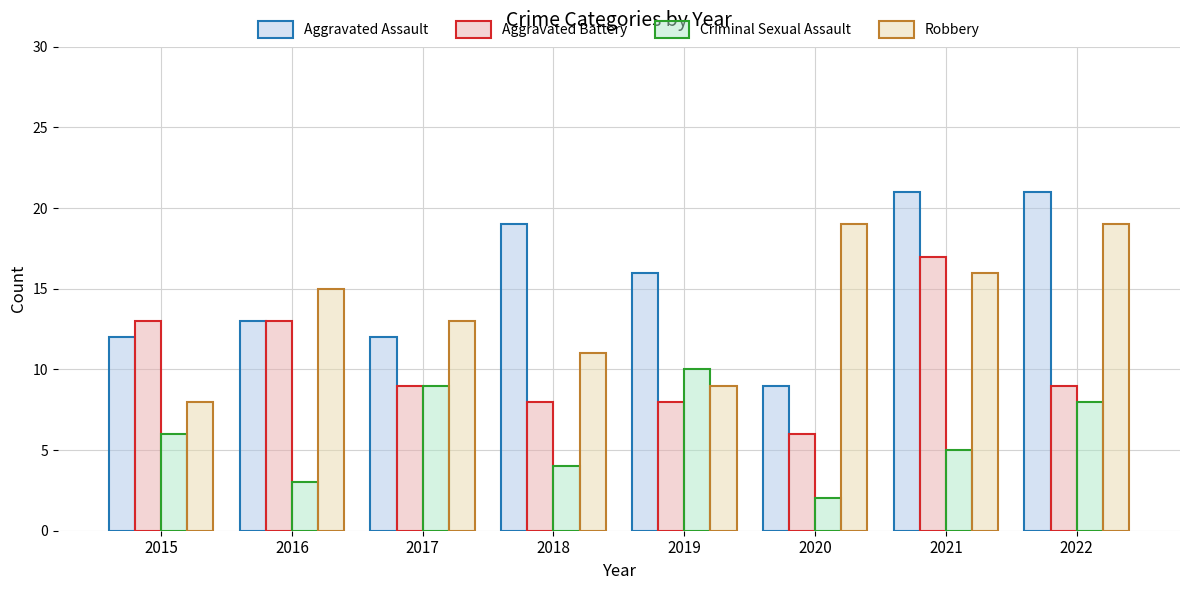

At which category is the sum across all series the highest?

2021